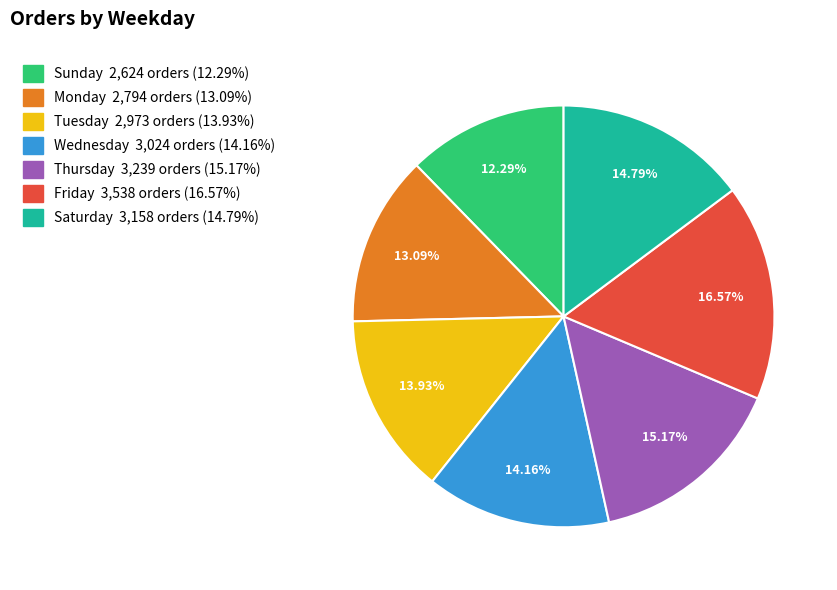

To the nearest percent, what percentage of the pie is Wednesday?

14%